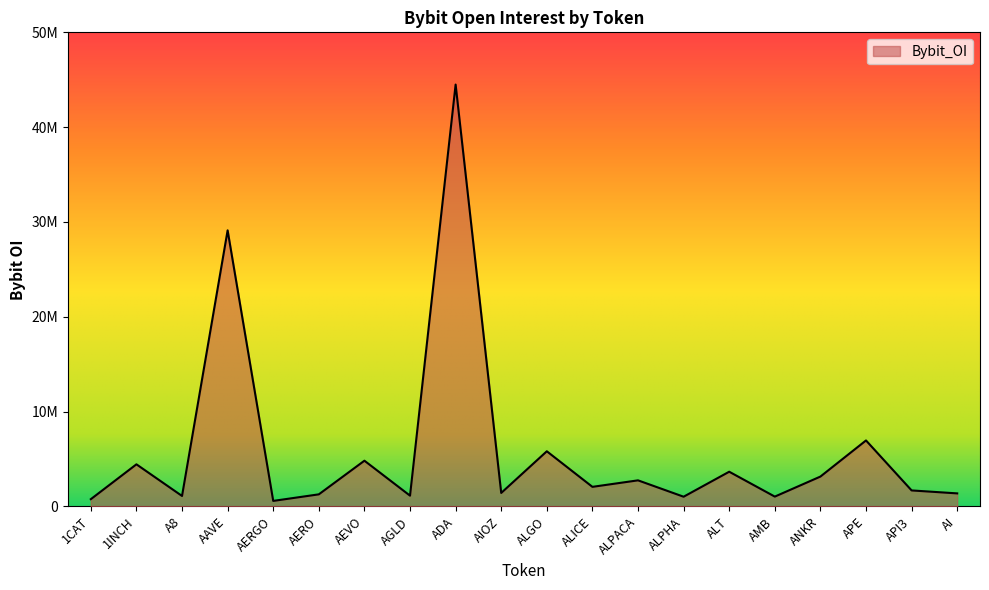

Is this an area chart (filled region under the line)?

Yes